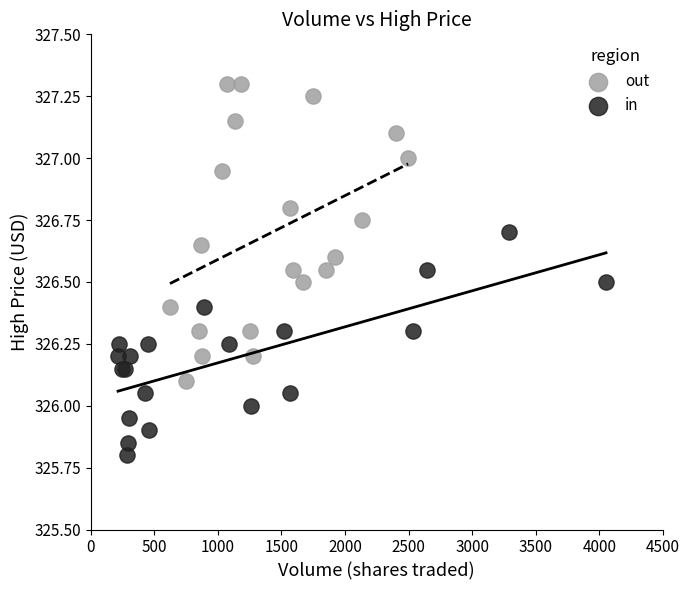

Which series contains the highest Y value?

out